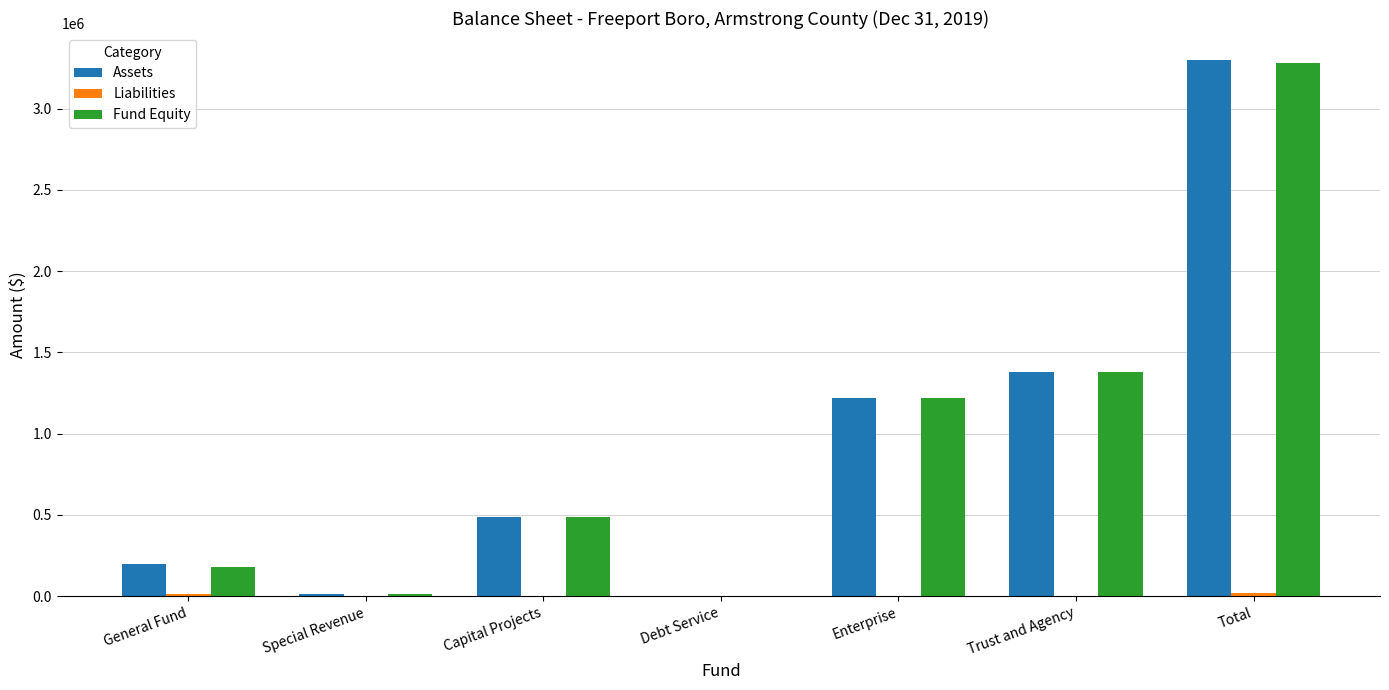

What is the highest value of the Assets series?

3300390